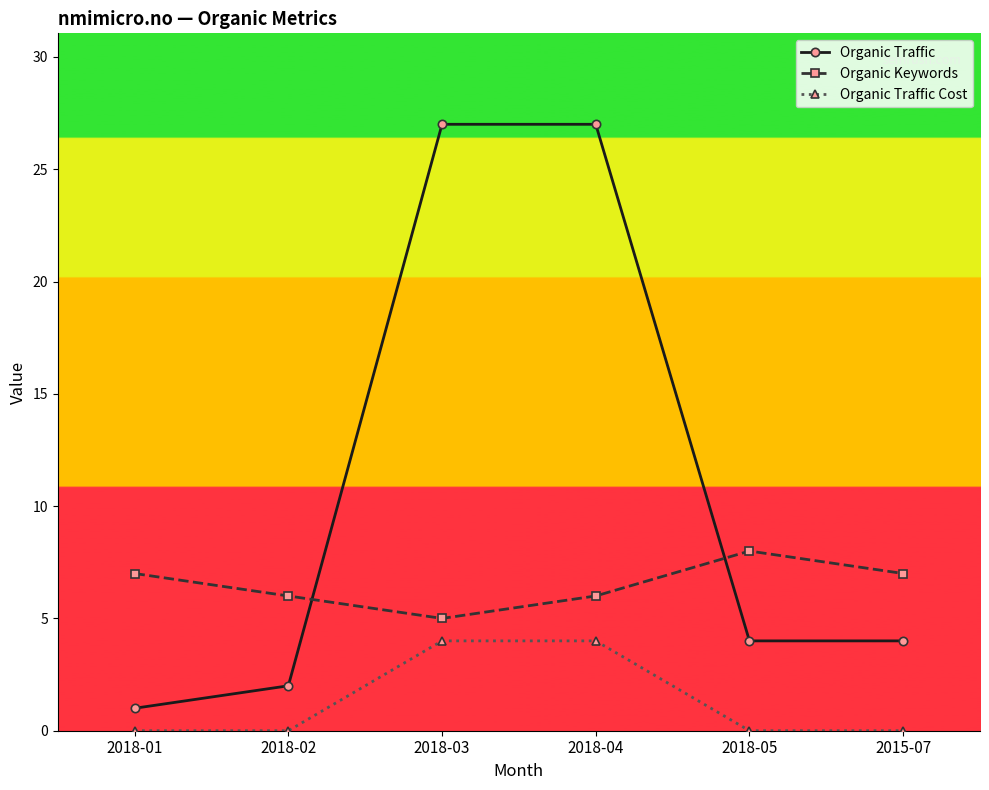

Which series has the largest range (max minus min)?

Organic Traffic